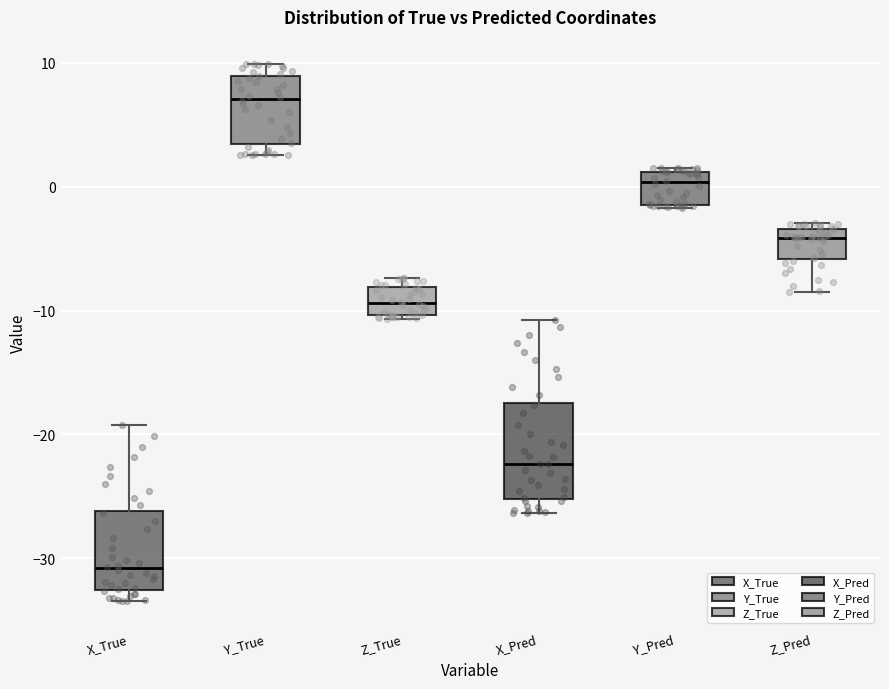

Reading left to right, transcribe this box plot: for each box, give where its median line is, the range the box spans, and where its two whiskers end, as read against the y-axis. The values are not printed on the chart, so give them approximately, as read against the axis.

X_True: median -31, box -33 to -26, whiskers -33 (just below the box's lower edge) to -19
Y_True: median 7, box 3 to 9, whiskers 3 (just below the box's lower edge) to 10
Z_True: median -9, box -10 to -8, whiskers -11 to -7
X_Pred: median -22, box -25 to -17, whiskers -26 to -11
Y_Pred: median 0, box -1 to 1, whiskers -2 to 2
Z_Pred: median -4, box -6 to -3, whiskers -8 to -3 (just above the box's upper edge)